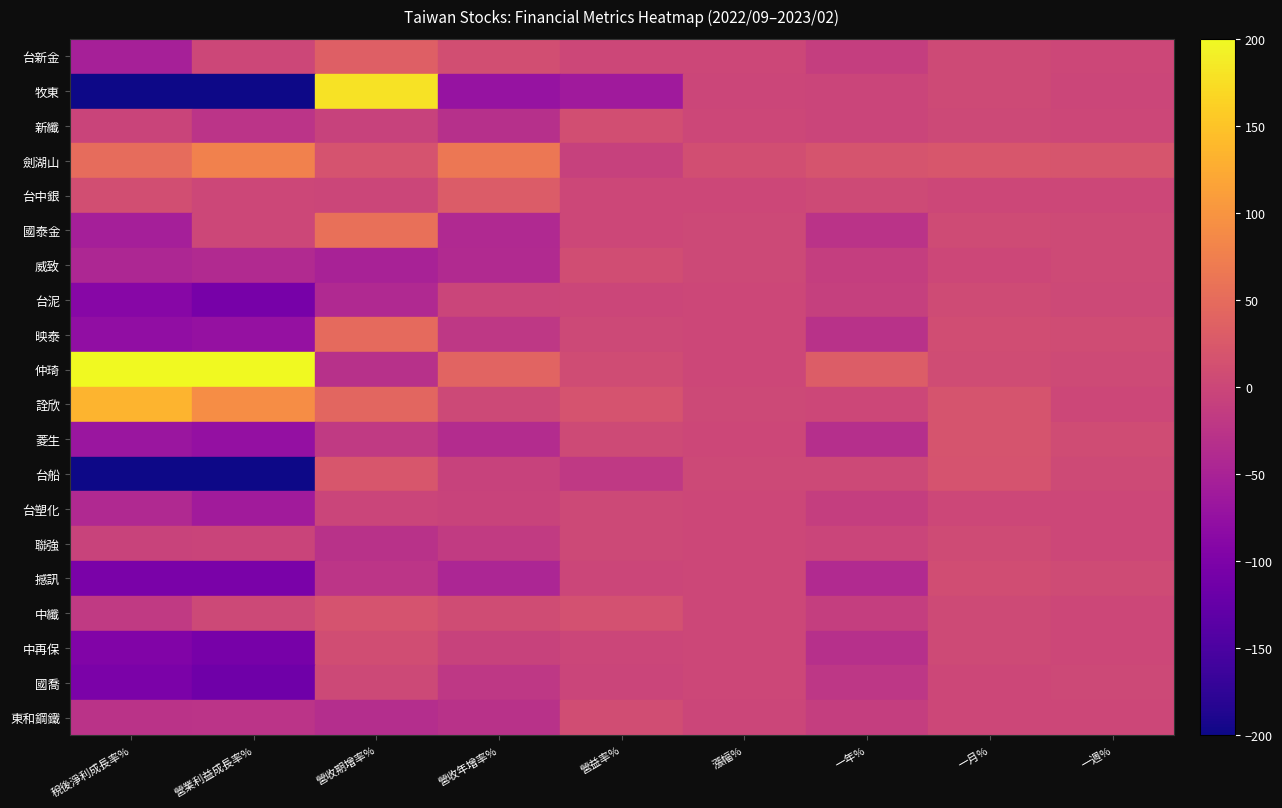

At 一年%, list the series in order from smallest to largest.

撼訊, 菱生, 中再保, 映泰, 國泰金, 國喬, 中纖, 威致, 台塑化, 台新金, 東和鋼鐵, 台泥, 新纖, 牧東, 聯強, 詮欣, 台船, 台中銀, 劍湖山, 仲琦